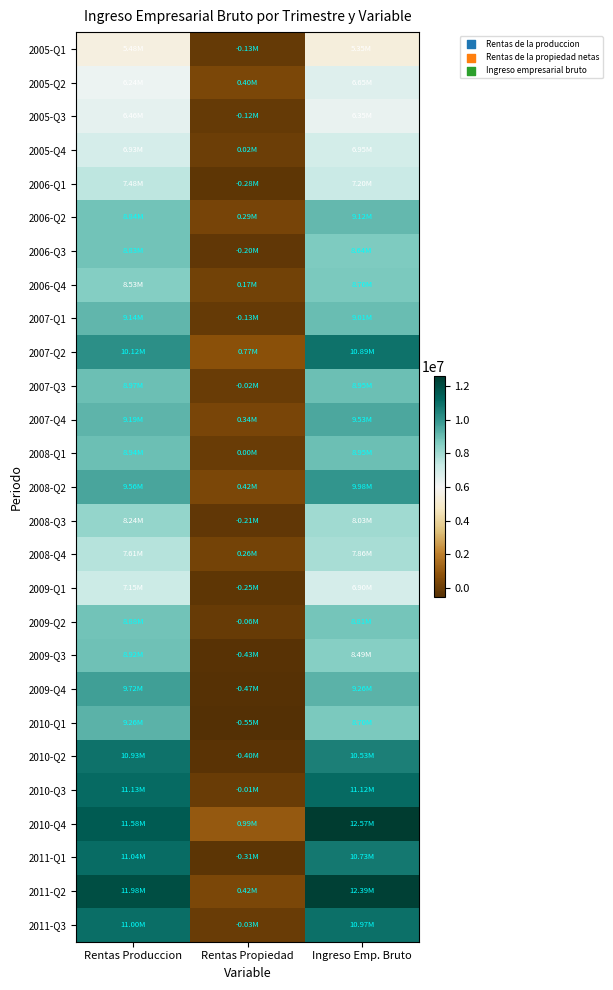

Count the number of categories in the chart.

3